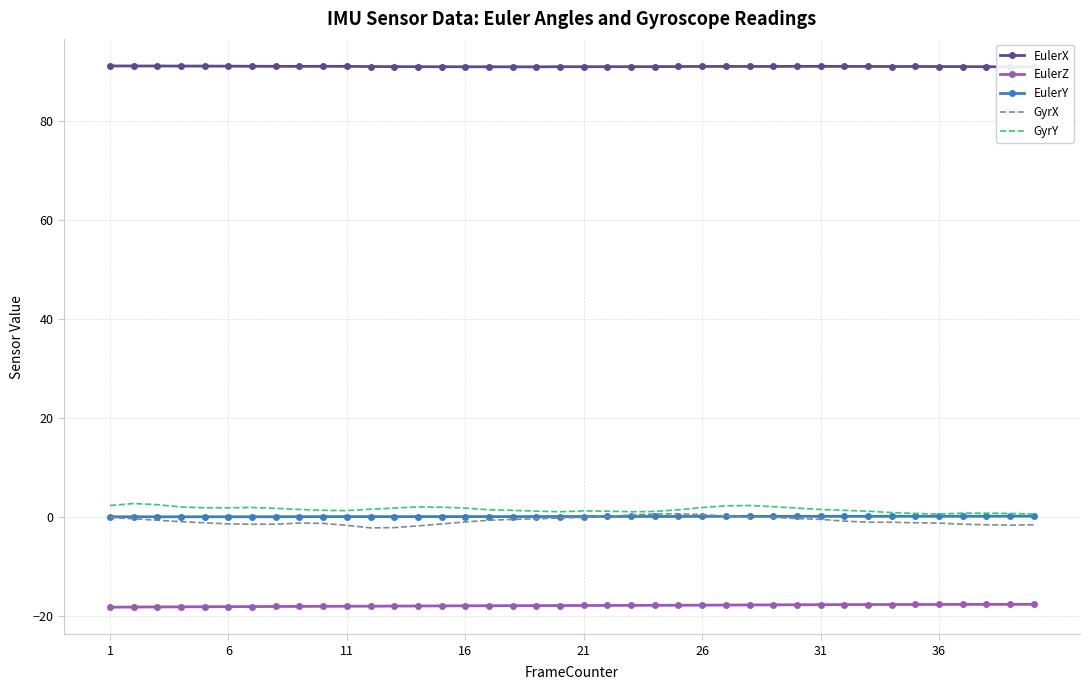

Which series has the largest total across all categories?

EulerX